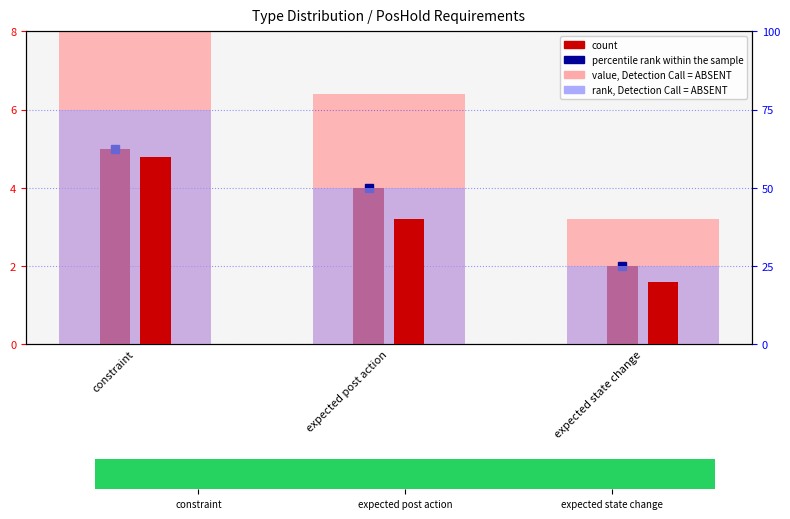

Reading right to left, what are all the values shown in this chart?

value, Detection Call = ABSENT: expected state change=3.2	expected post action=6.4	constraint=8.0
count: expected state change=2.0	expected post action=4.0	constraint=5.0
rank, Detection Call = ABSENT: expected state change=25.0	expected post action=50.0	constraint=75.0
percentile rank within the sample: expected state change=20.0	expected post action=40.0	constraint=60.0